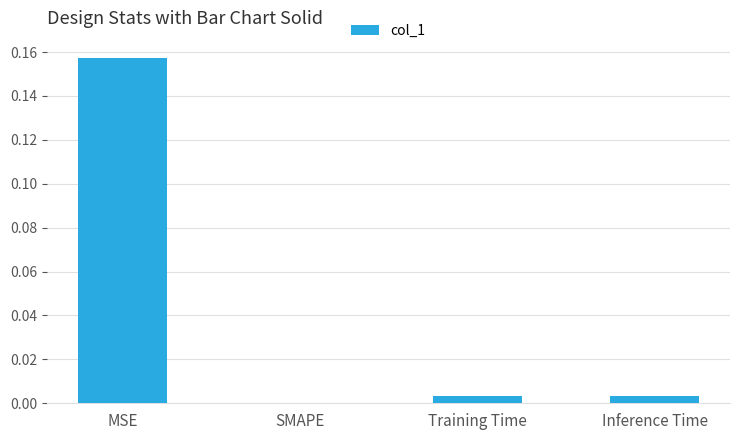

Which category has the highest value across all series?

MSE